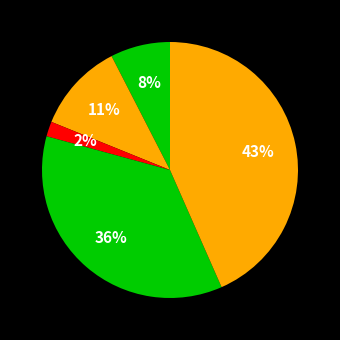

How many segments does this pie chart have?

5